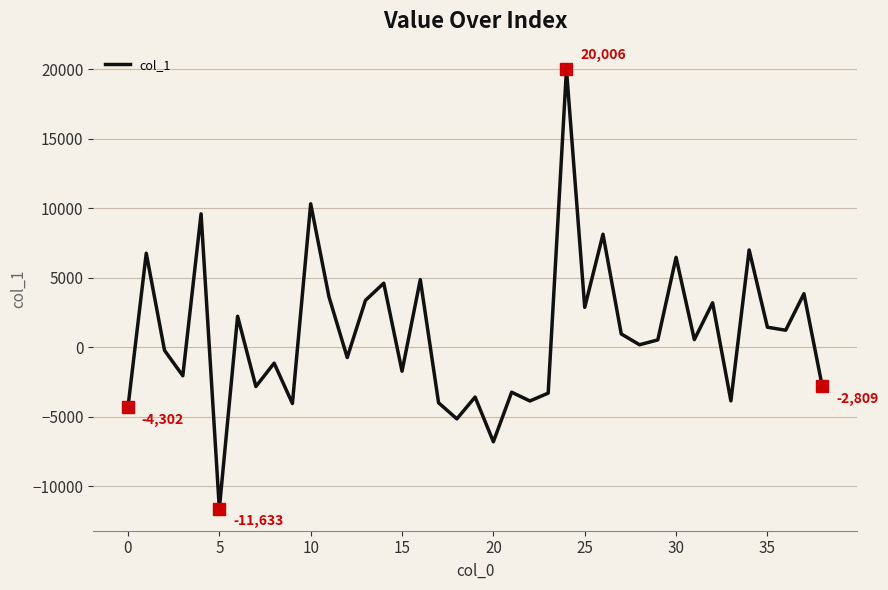

What is the maximum value shown in the chart?

20006.2